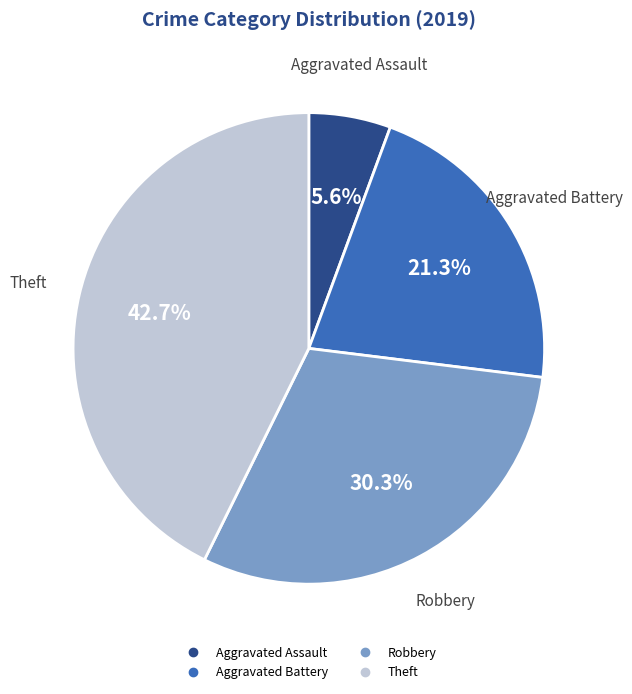

Which category has the smallest portion of the pie?

Aggravated Assault